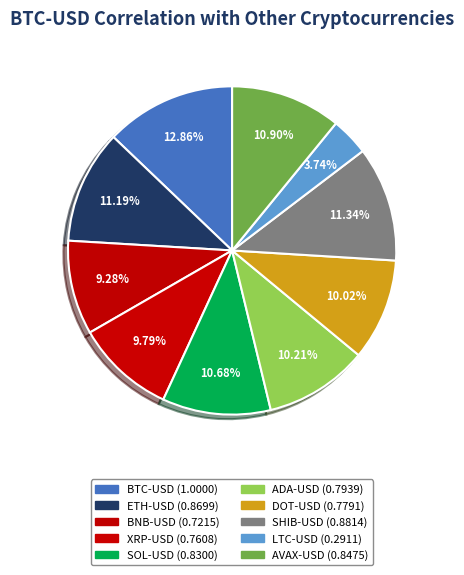

To the nearest percent, what is the difference between the largest and smallest slice percentages?

9%